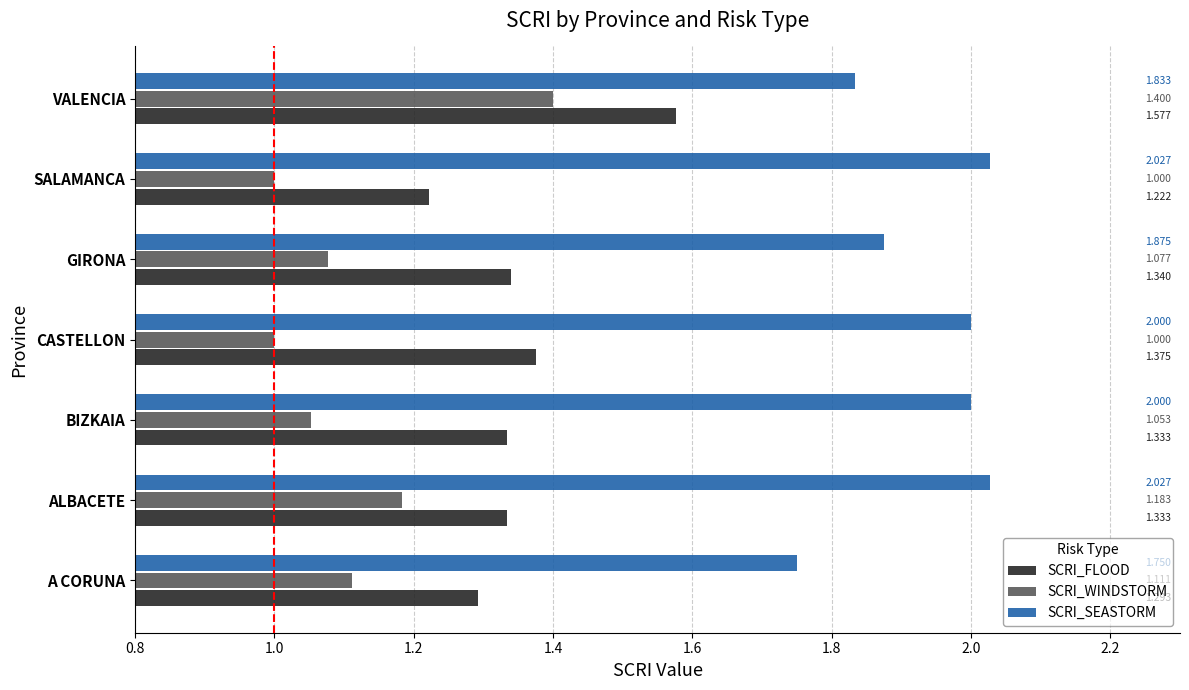

Between BIZKAIA and SALAMANCA, which series saw the biggest shift?

SCRI_FLOOD